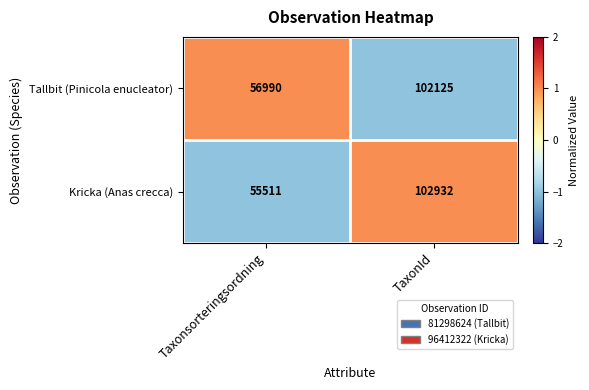

At which category is the sum across all series the highest?

TaxonId